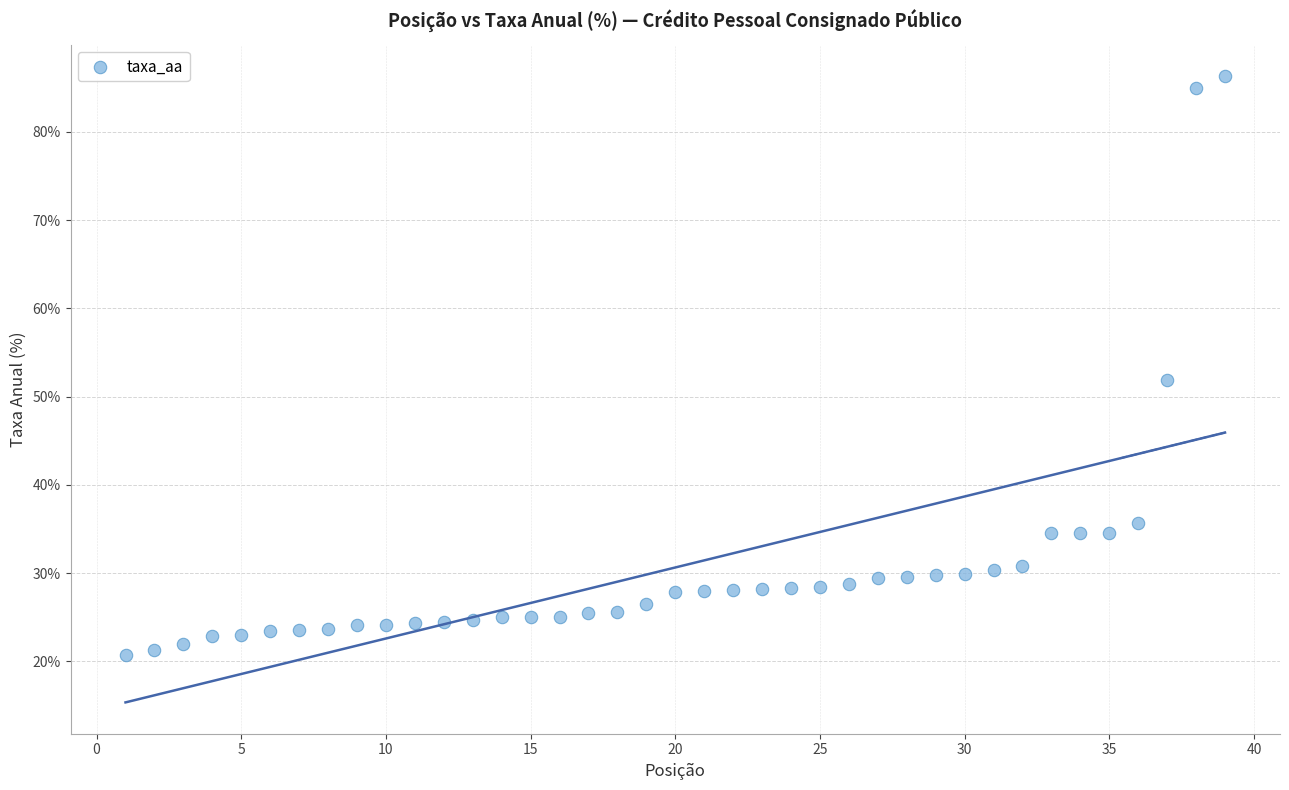

What is the range of X values (max minus min)?

38.0